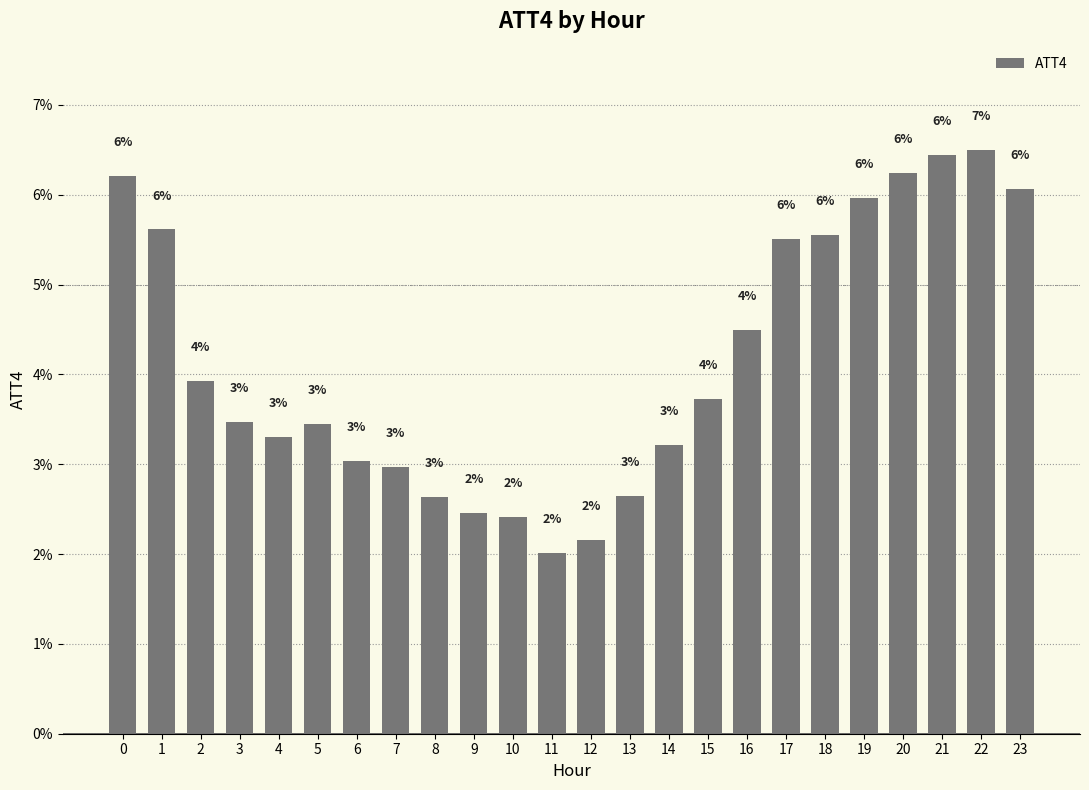

What is the difference between the maximum and minimum values?

4.5